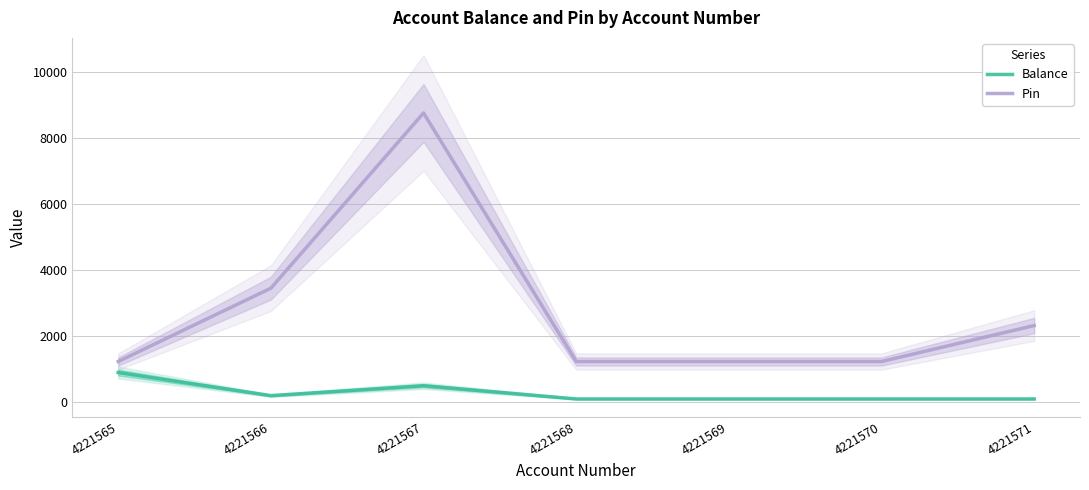

At how many categories does at least one series exceed 8089?

1